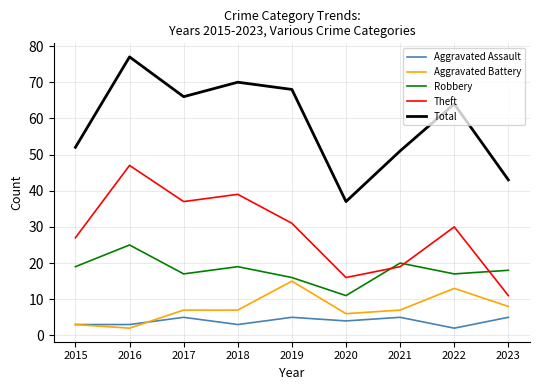

What is the difference between the Aggravated Battery values at 2015 and 2020?

3